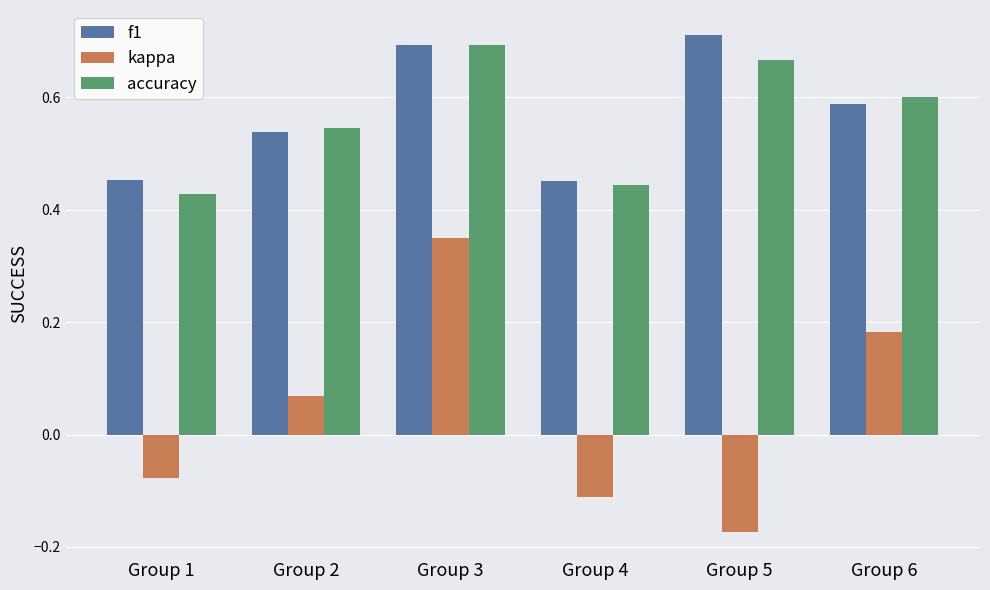

How many f1 values are between 0 and 1?

6